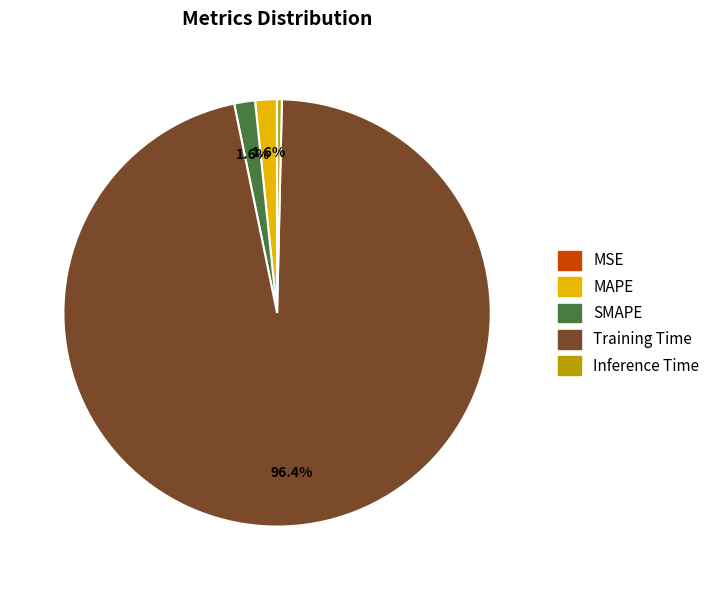

Does Inference Time represent more than half of the total?

No